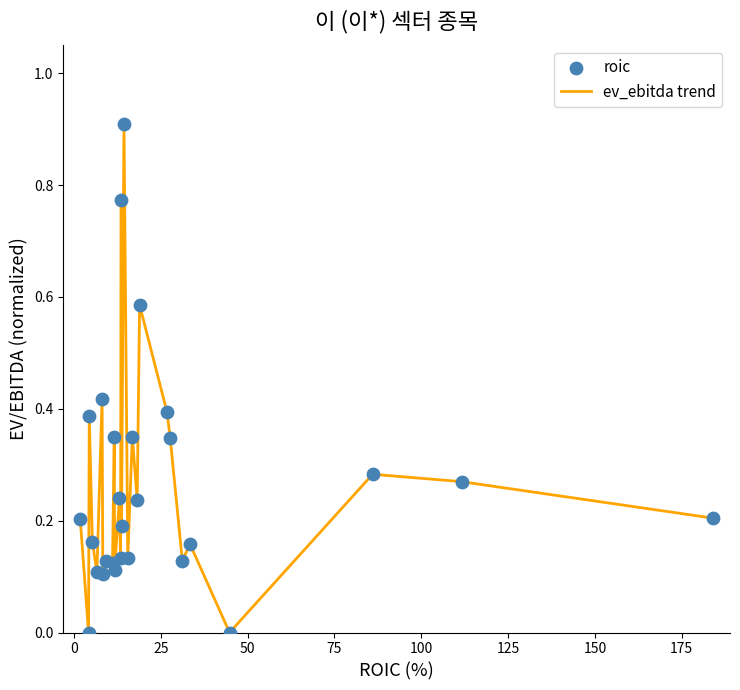

What is the maximum value shown in the chart?

0.9